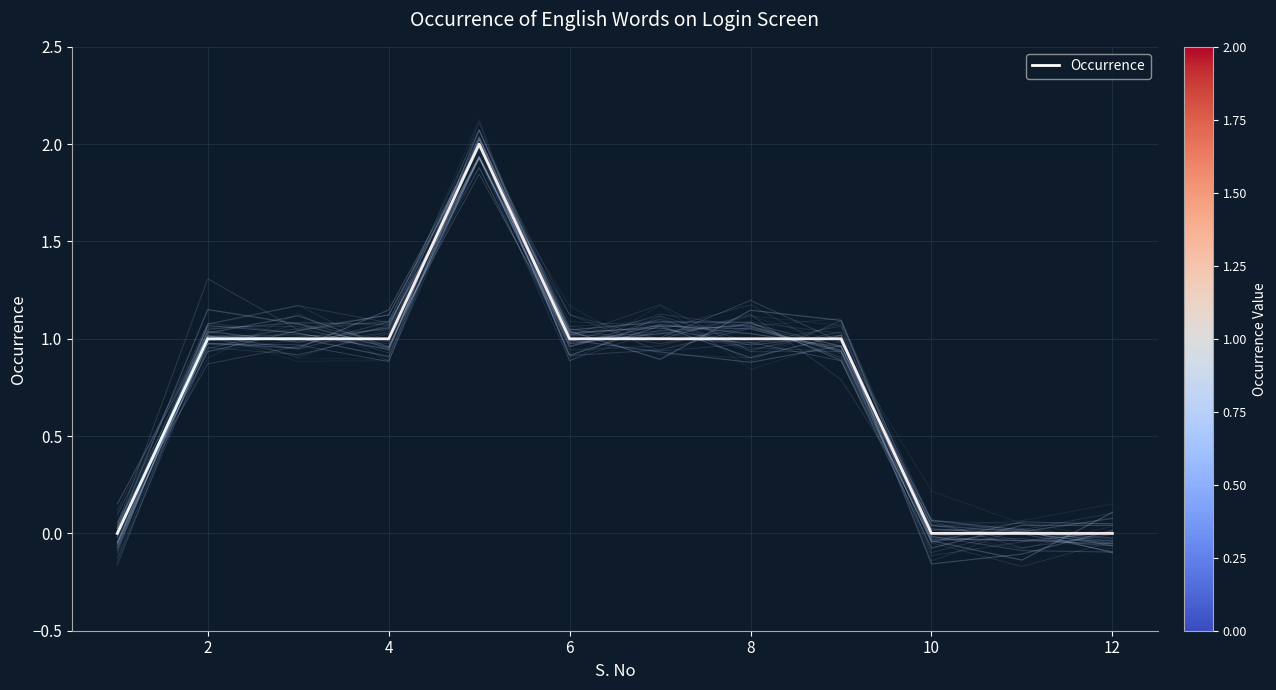

How many values are above zero?

8